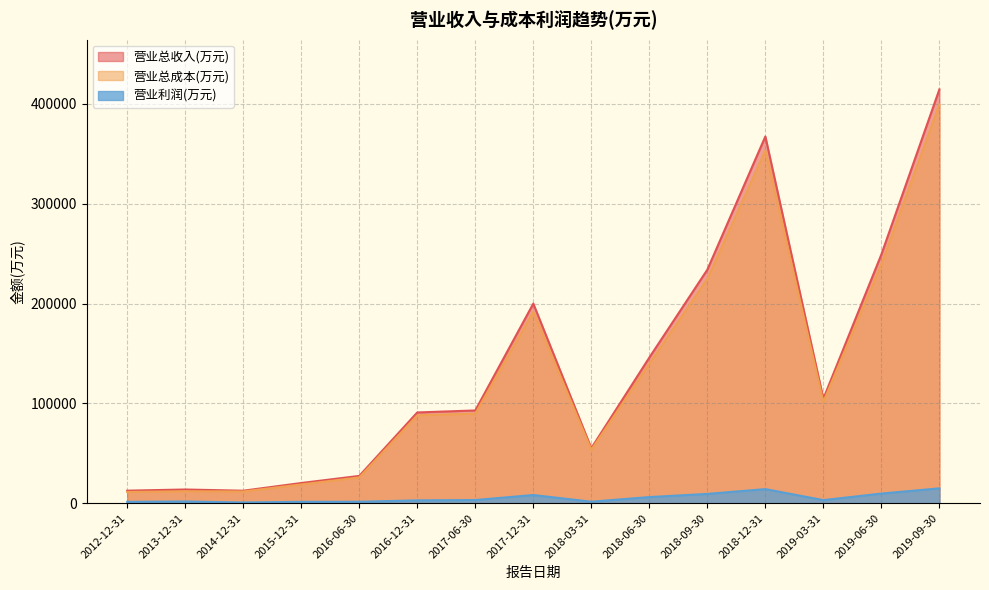

What is the total value across all series at 2019-06-30?

498306